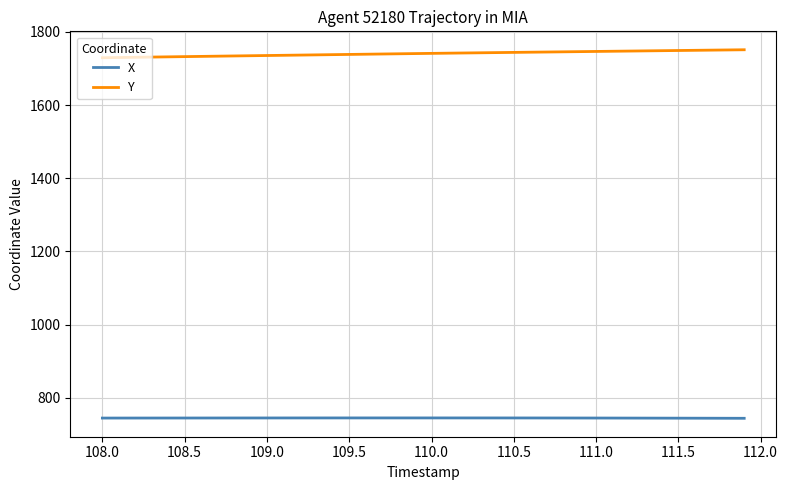

List the series in order of their peak value, highest first.

Y, X